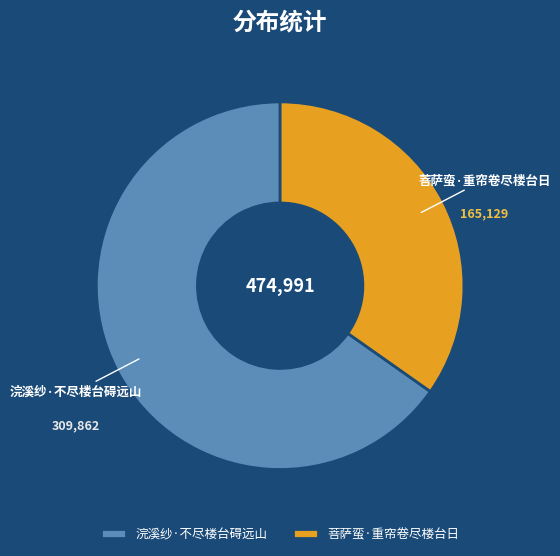

How many segments does this pie chart have?

2